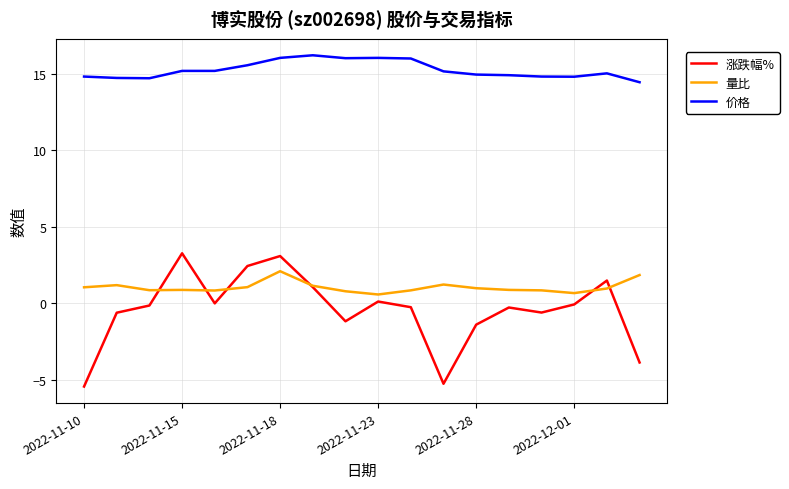

Which series has the widest spread of values?

涨跌幅%